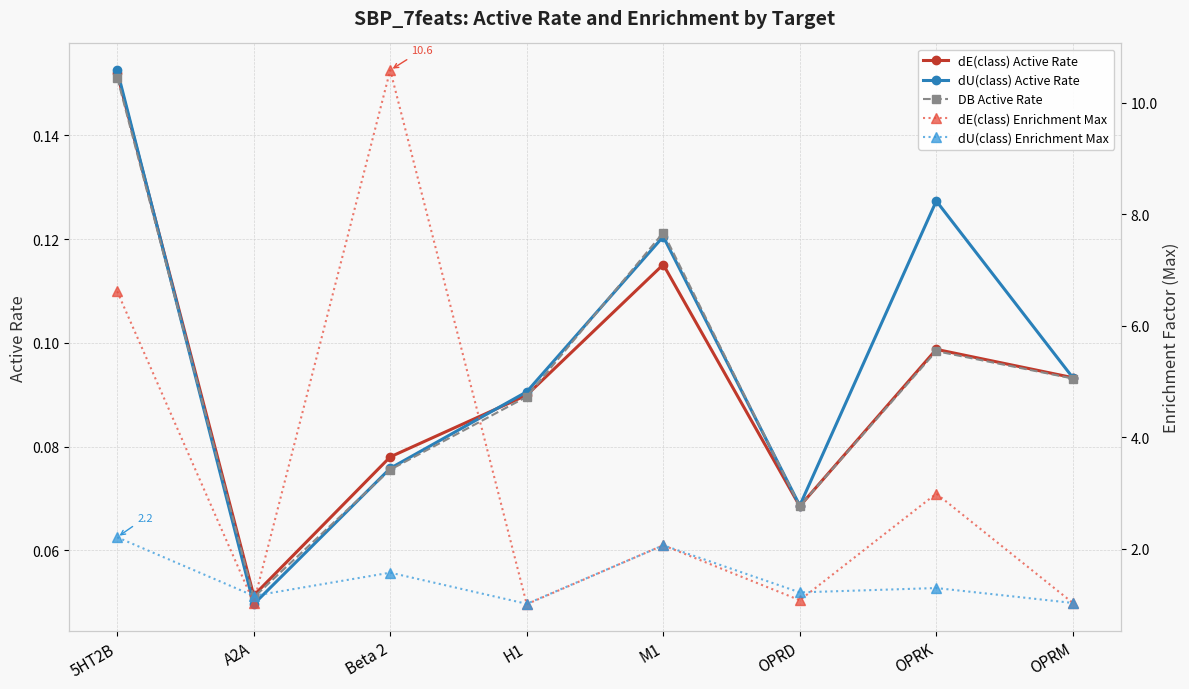

What is the value of the DB Active Rate point at the 2nd from the left?

0.1